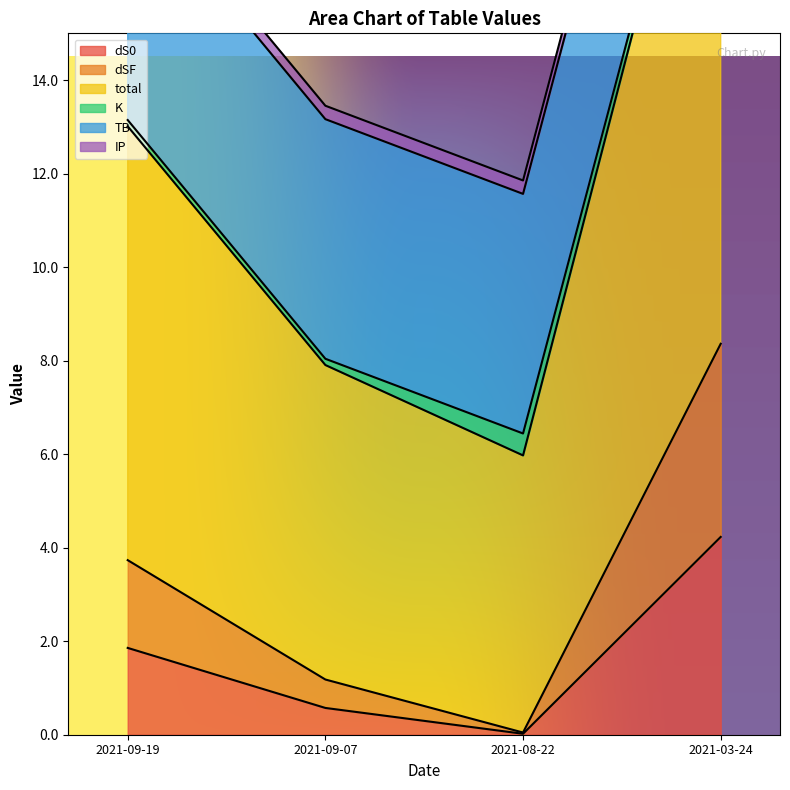

Which category has the highest value in the dS0 series?

2021-03-24